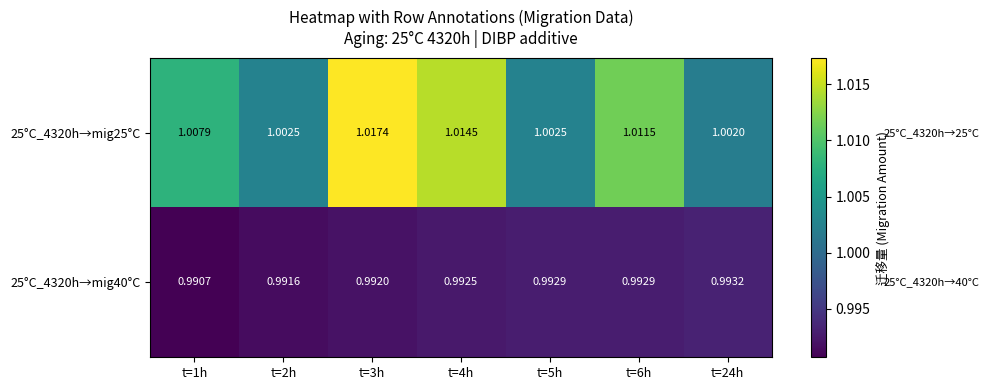

Which series has the widest spread of values?

25°C_4320h→mig25°C